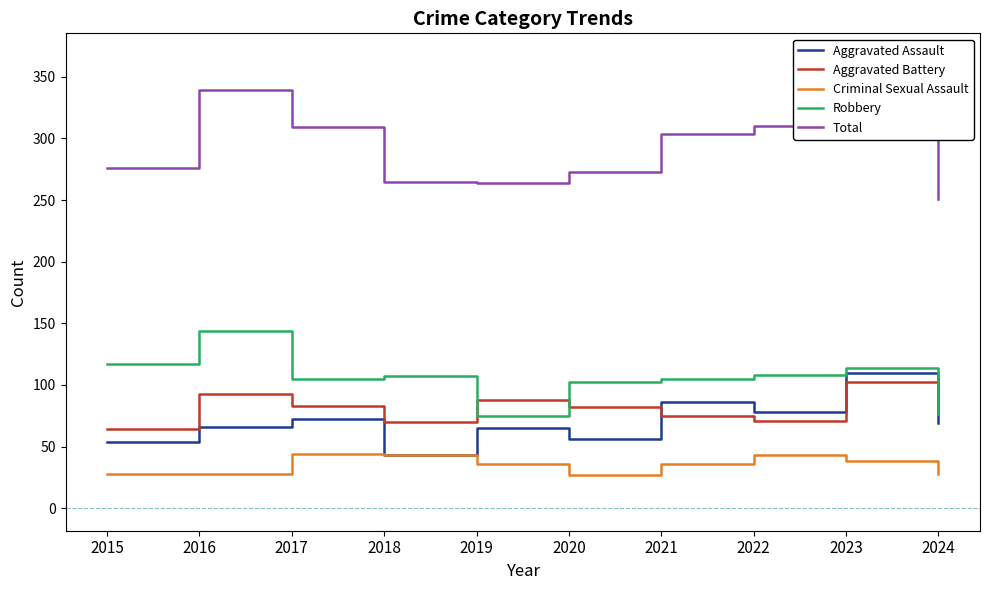

True or false: Total has more than 0 interior local peaks.

True